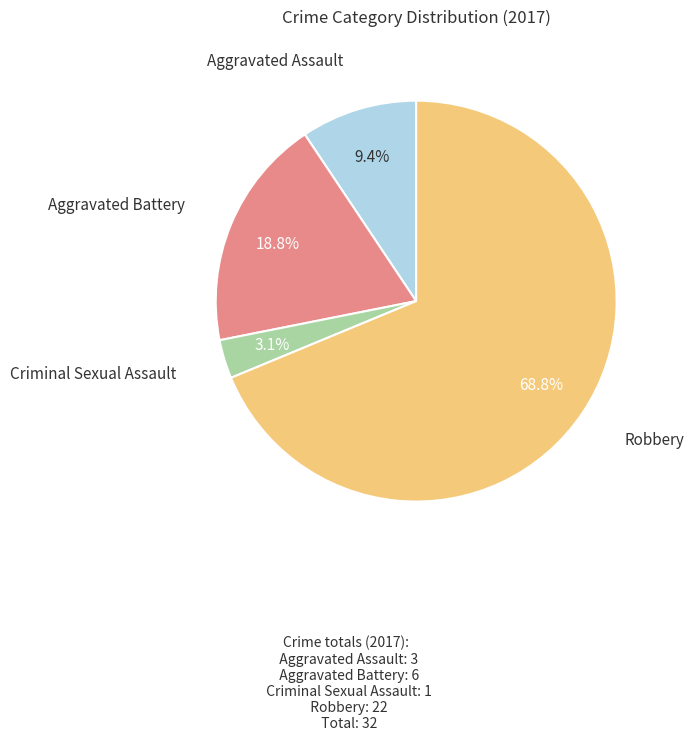

Is there any slice that represents more than half of the pie?

Yes